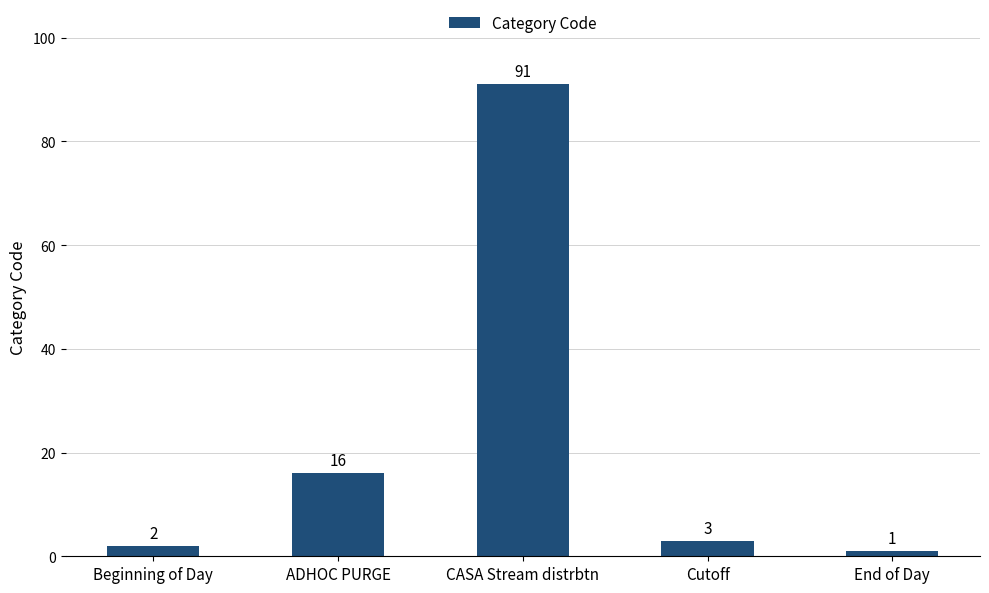

What is the maximum value shown in the chart?

91